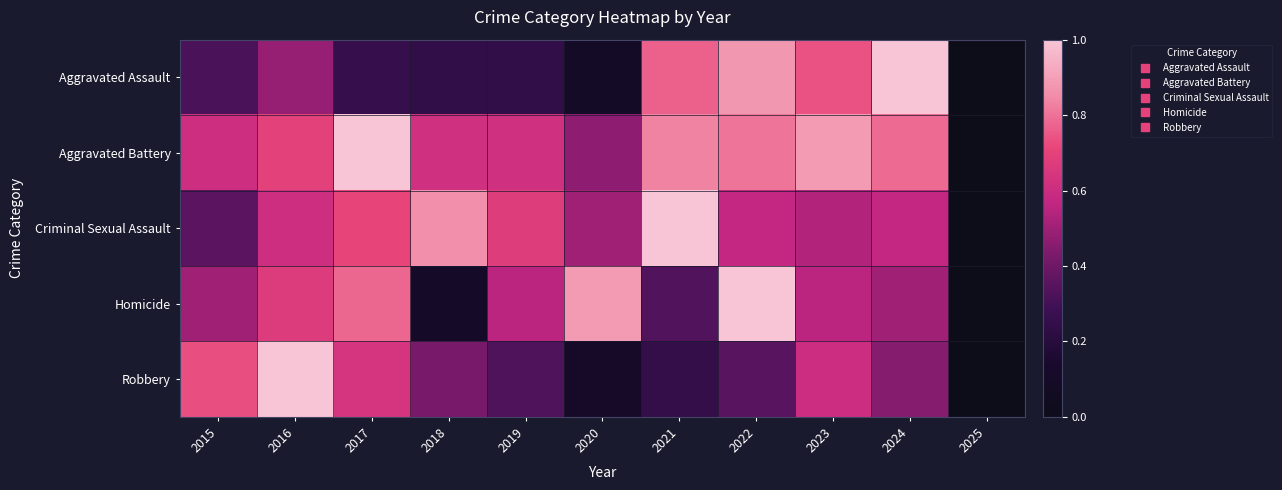

Reading right to left, list all the values displayed in this chart.

Aggravated Assault: 2025=0.0	2024=1.0	2023=0.7	2022=0.9	2021=0.8	2020=0.1	2019=0.2	2018=0.2	2017=0.3	2016=0.5	2015=0.3
Aggravated Battery: 2025=0.0	2024=0.8	2023=0.9	2022=0.8	2021=0.8	2020=0.5	2019=0.6	2018=0.6	2017=1.0	2016=0.7	2015=0.6
Criminal Sexual Assault: 2025=0.0	2024=0.6	2023=0.5	2022=0.6	2021=1.0	2020=0.5	2019=0.7	2018=0.9	2017=0.7	2016=0.6	2015=0.4
Homicide: 2025=0.0	2024=0.5	2023=0.6	2022=1.0	2021=0.3	2020=0.9	2019=0.6	2018=0.1	2017=0.8	2016=0.7	2015=0.5
Robbery: 2025=0.0	2024=0.4	2023=0.6	2022=0.3	2021=0.2	2020=0.1	2019=0.3	2018=0.4	2017=0.6	2016=1.0	2015=0.7